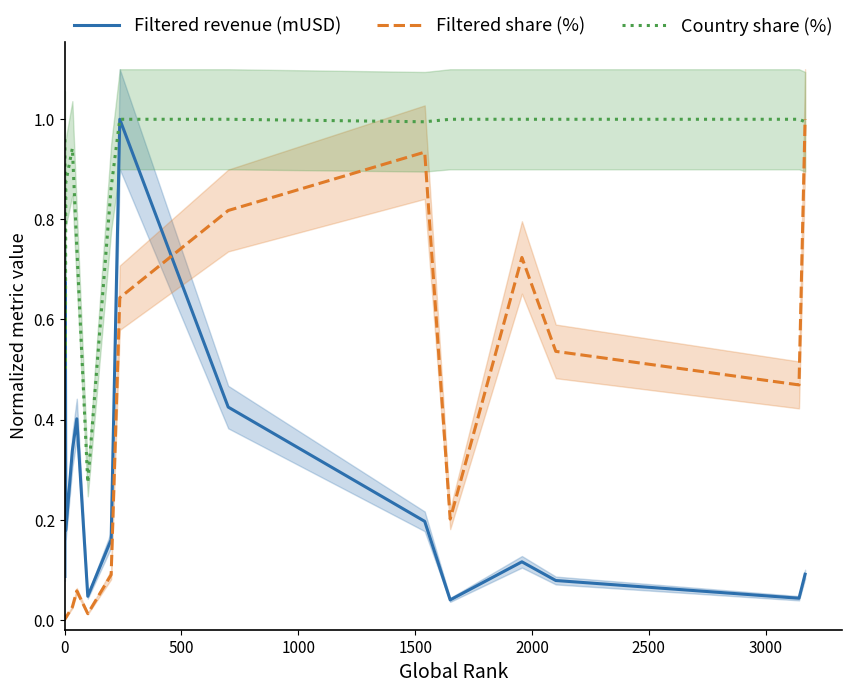

Reading left to right, list all the values displayed in this chart.

Filtered revenue (mUSD): 0.1	0.7	0.2	0.3	0.4	0.0	0.2	1.0	0.4	0.2	0.0	0.1	0.1	0.0	0.1
Filtered share (%): 0.0	0.0	0.0	0.0	0.1	0.0	0.1	0.6	0.8	0.9	0.2	0.7	0.5	0.5	1.0
Country share (%): 1.0	0.5	0.9	0.9	0.7	0.3	0.9	1.0	1.0	1.0	1.0	1.0	1.0	1.0	1.0